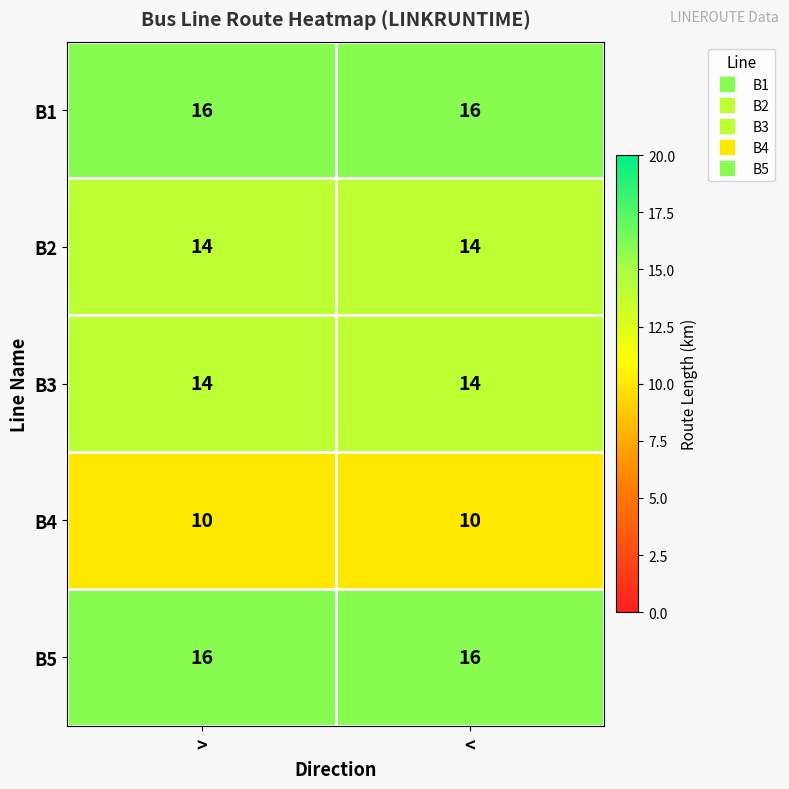

Reading left to right, what are all the values shown in this chart?

B1: 16	16
B2: 14	14
B3: 14	14
B4: 10	10
B5: 16	16